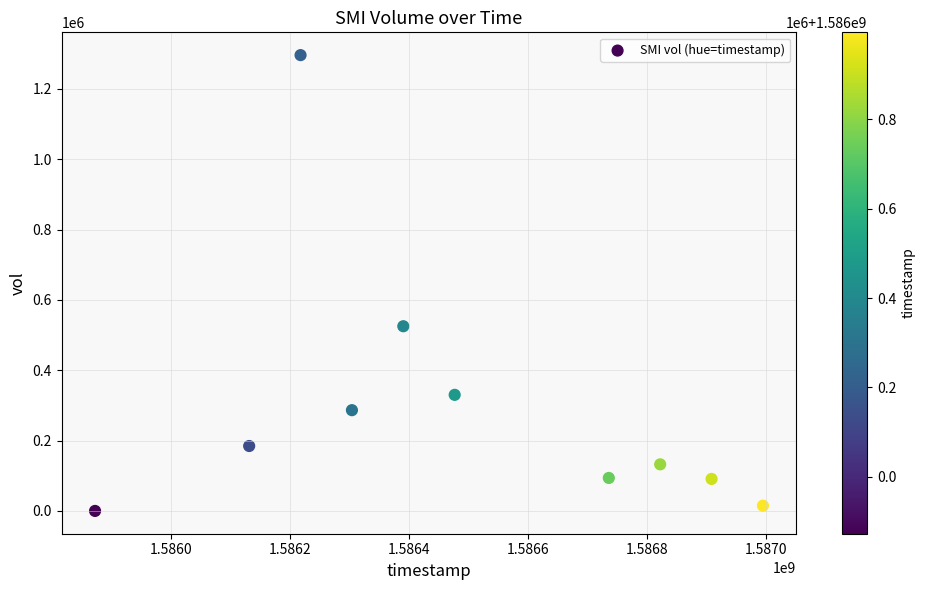

What Y value in the scatter plot is closest to 648050?

525200